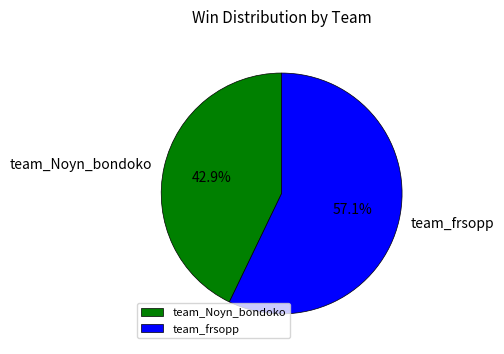

Rank the categories by value from highest to lowest.

team_frsopp, team_Noyn_bondoko